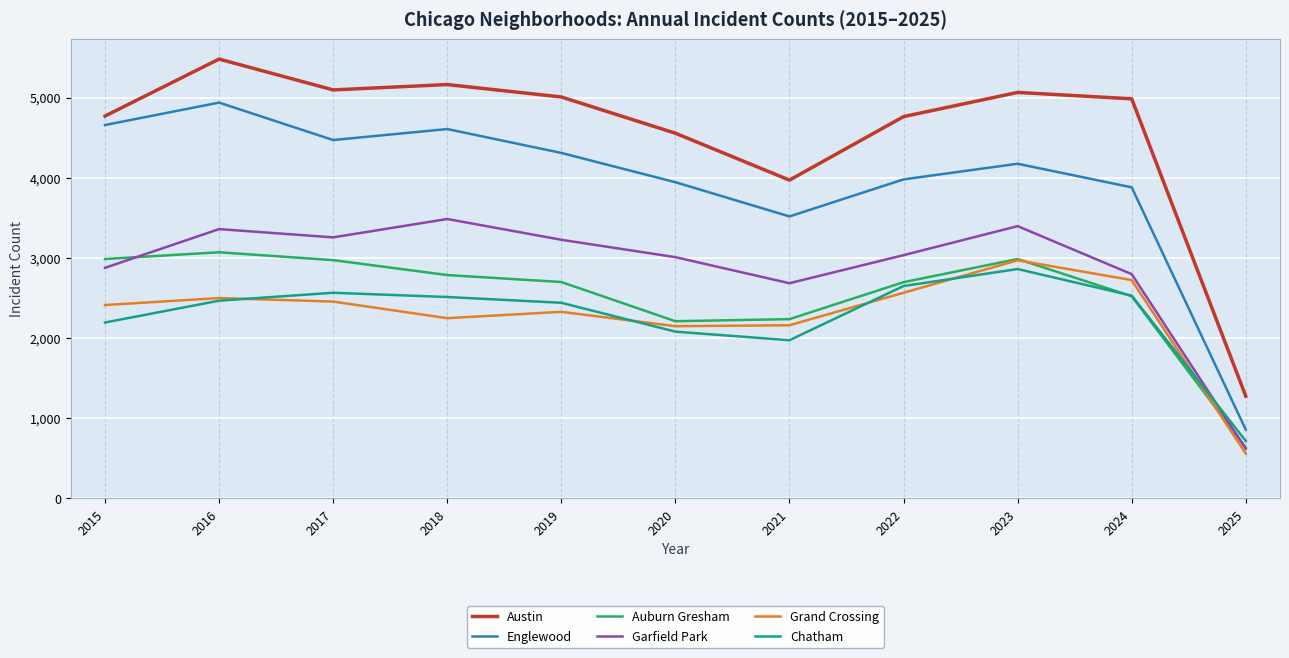

What is the approximate value of Austin at 2019, to the nearest 10?

5010